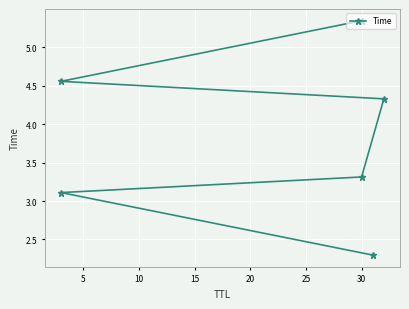

Read the value at 20.

4.6